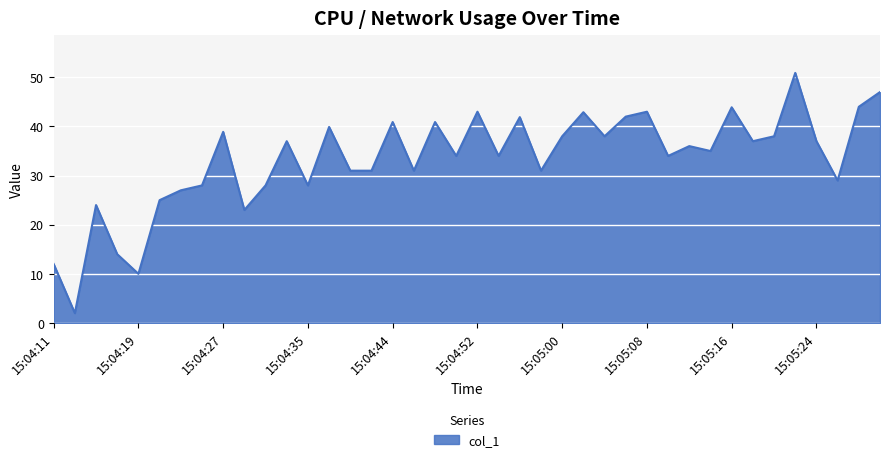

What is the difference between the maximum and second lowest values?

40.9